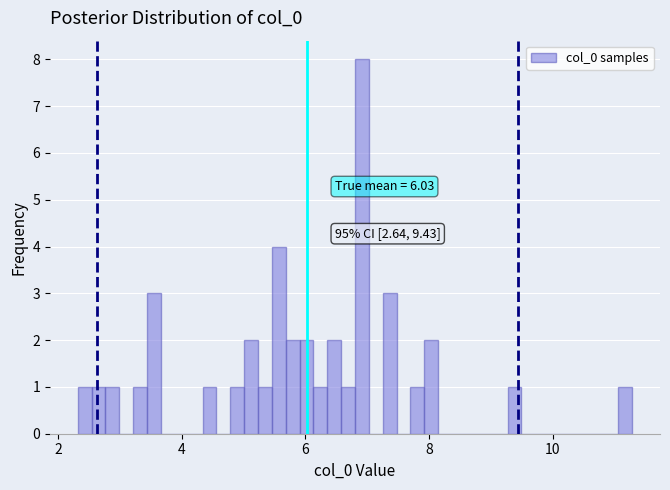

Around what value on the x-axis is the tallest bar? Give the approximate position of its centre, as read against the axis.

7.0